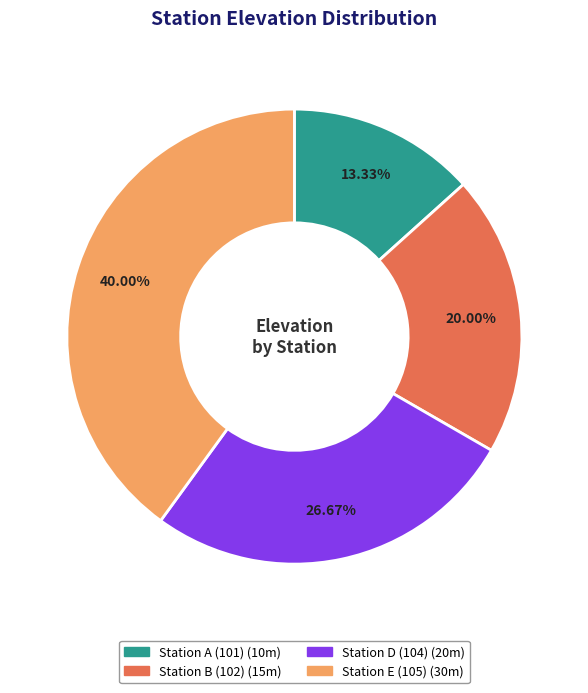

To the nearest percent, what portion does Station E (105) represent?

40%